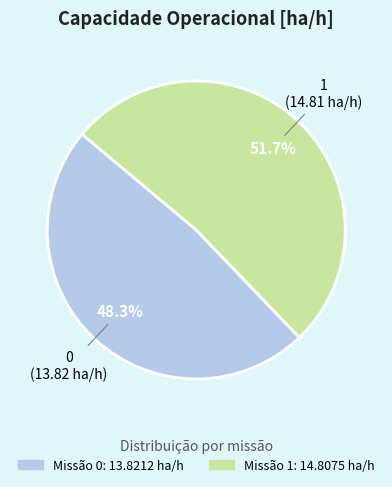

Does any single category account for the majority?

Yes